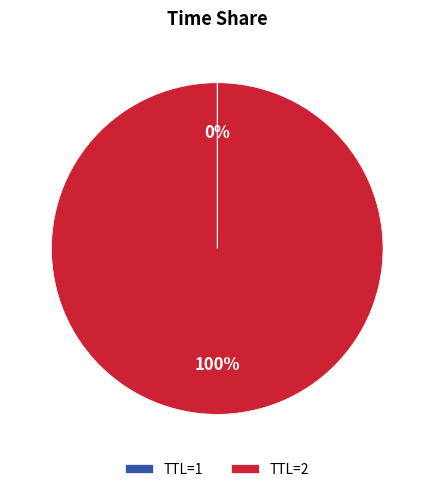

What percentage is the TTL=2 slice, to the nearest percent?

100%